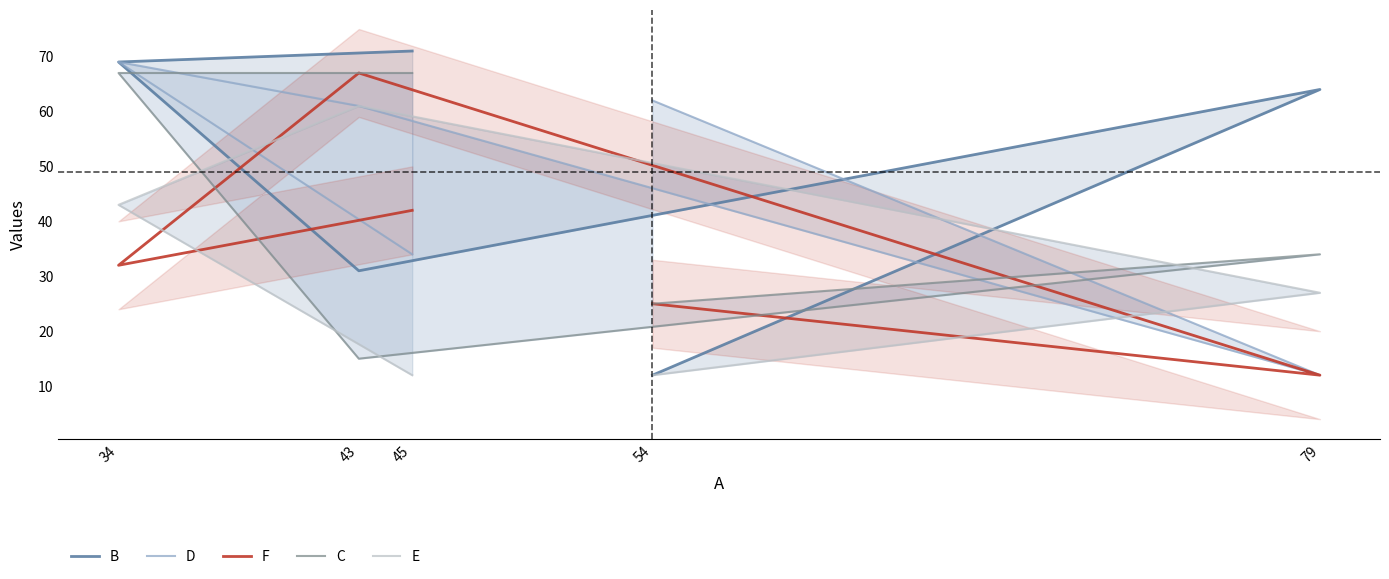

At how many categories does at least one series exceed 50?

5